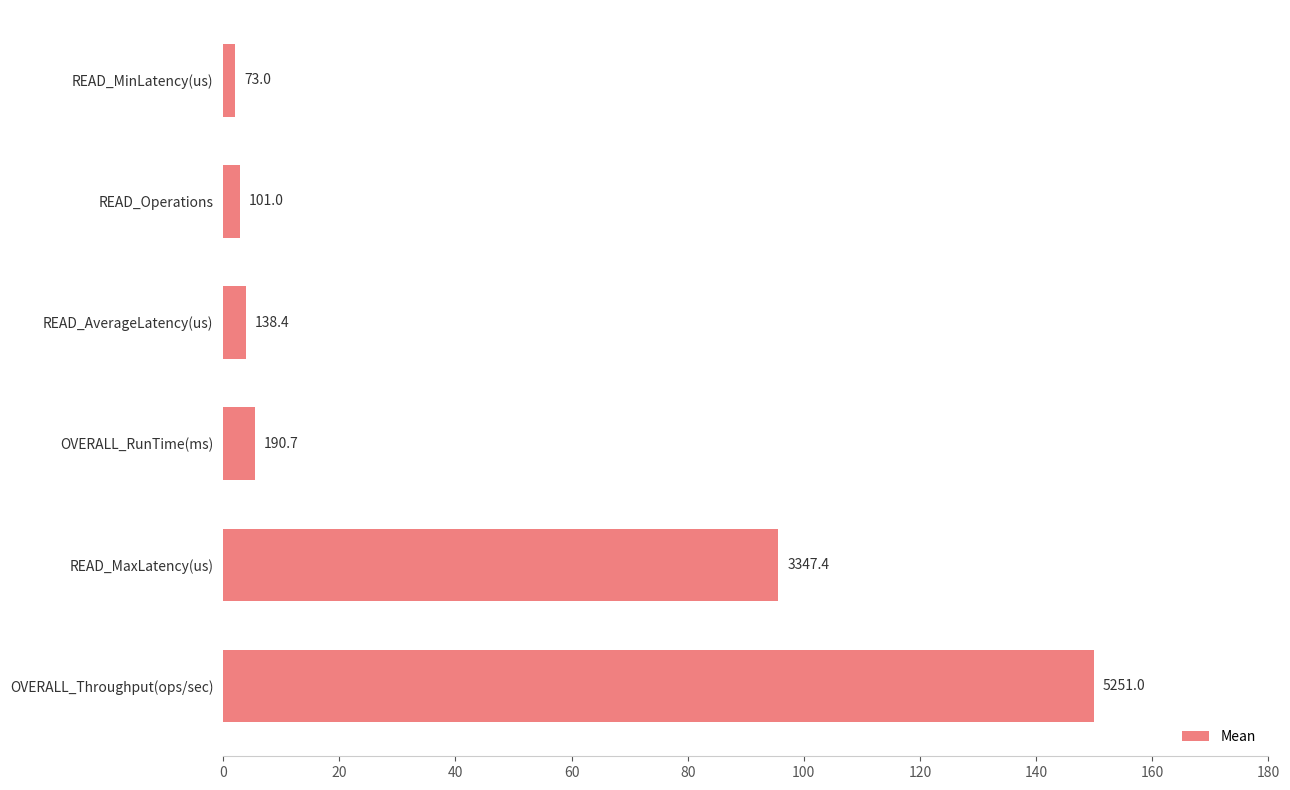

What is the maximum value shown in the chart?

150.0